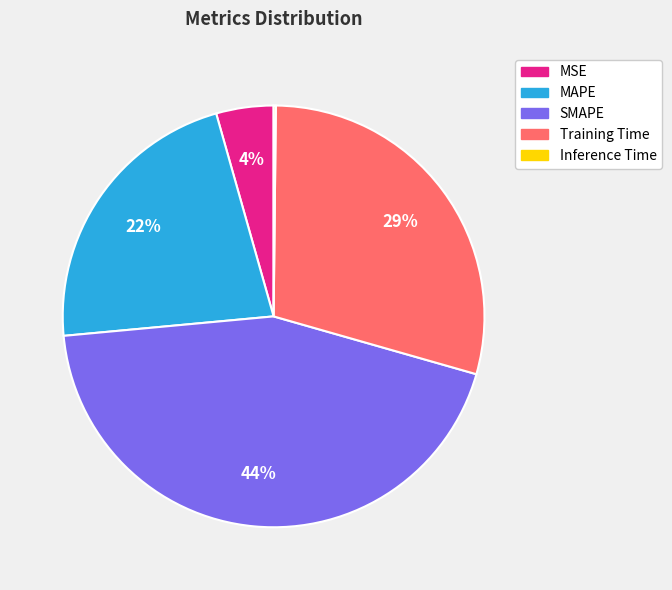

Between MSE and MAPE, which is larger?

MAPE